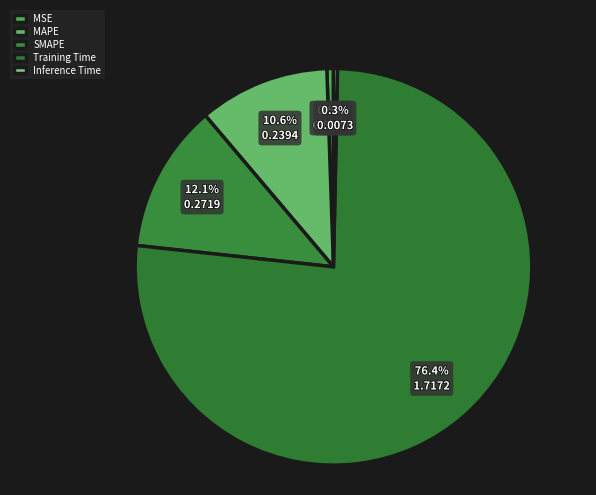

How many slices are in this pie chart?

5